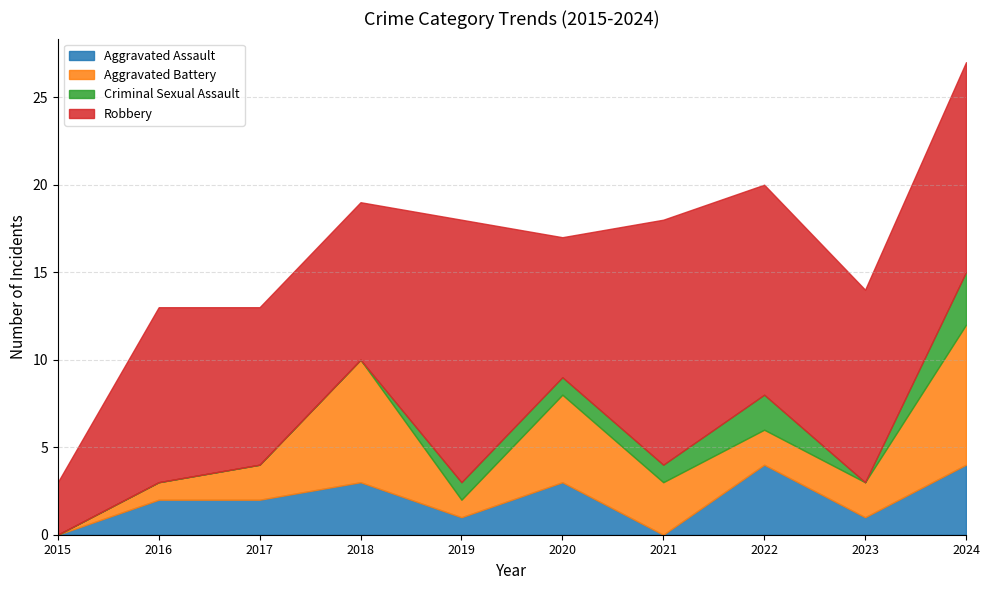

What is the value of the Aggravated Battery point at the 10th from the left?

8